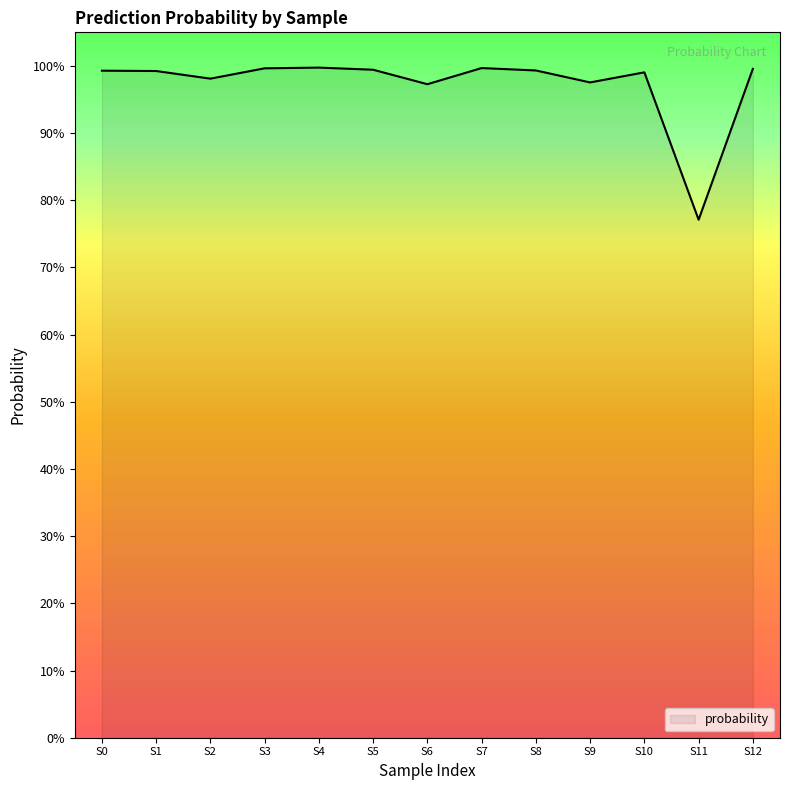

What is the sum of all values?

12.7